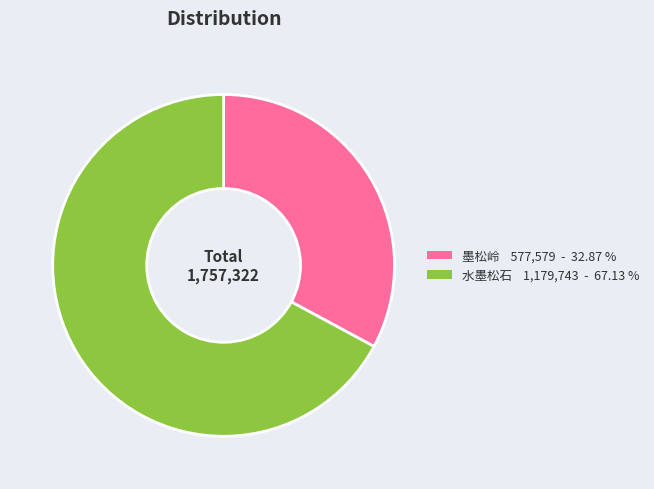

Is there any slice that represents more than half of the pie?

Yes